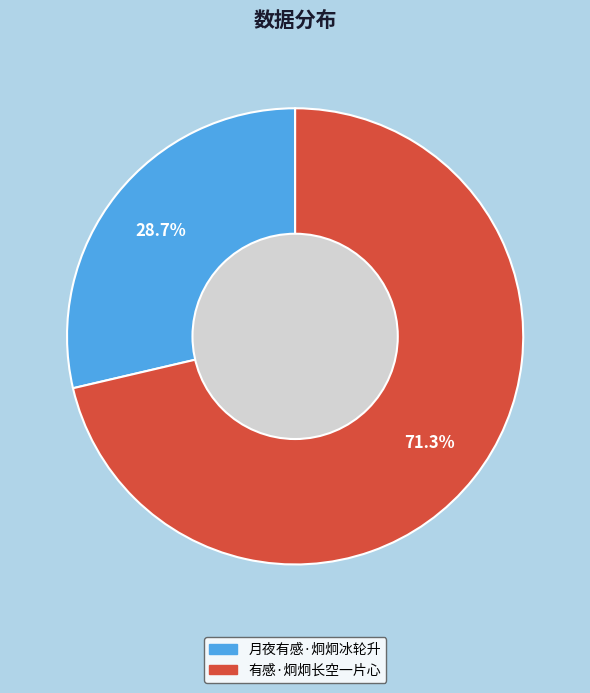

Which category has the smallest portion of the pie?

月夜有感·炯炯冰轮升